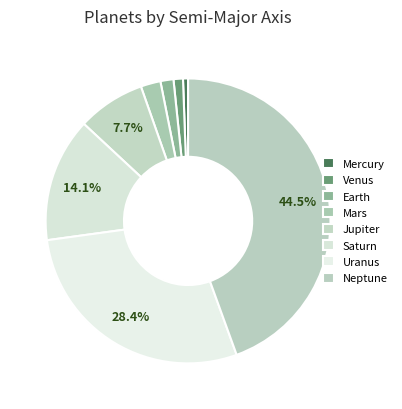

The Mars slice represents 1% of the pie. True or false?

False